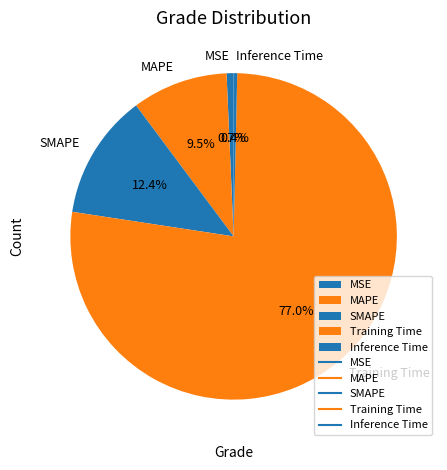

Is it true that MAPE is 18% of the pie?

False